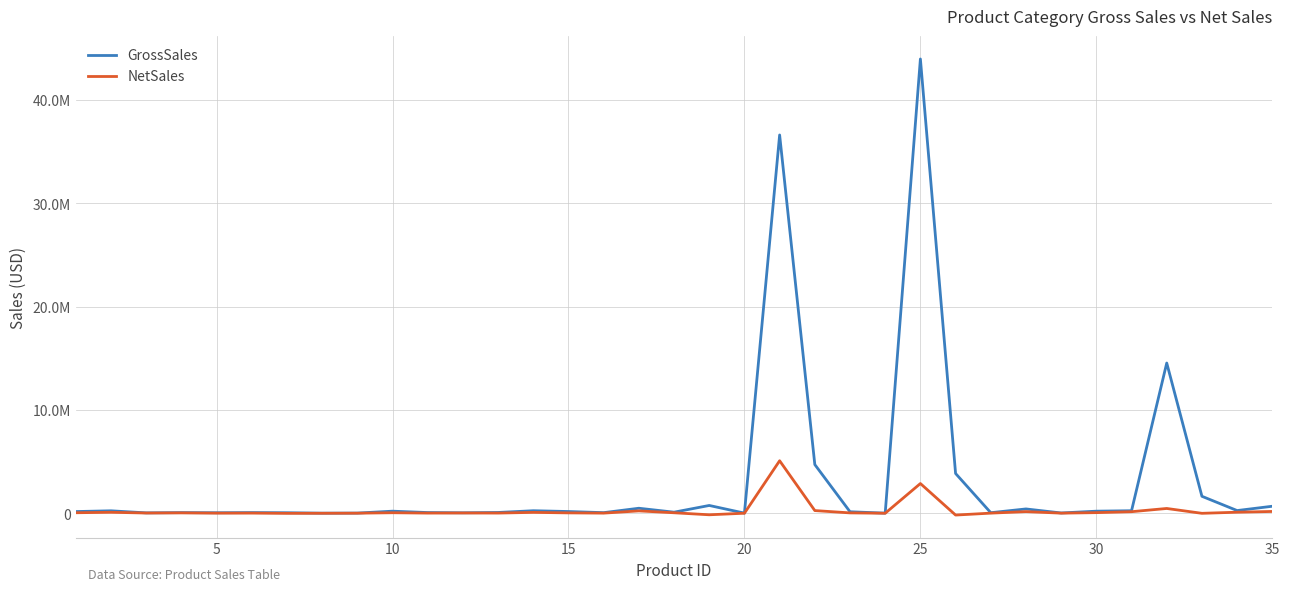

True or false: NetSales and GrossSales cross at least once.

False